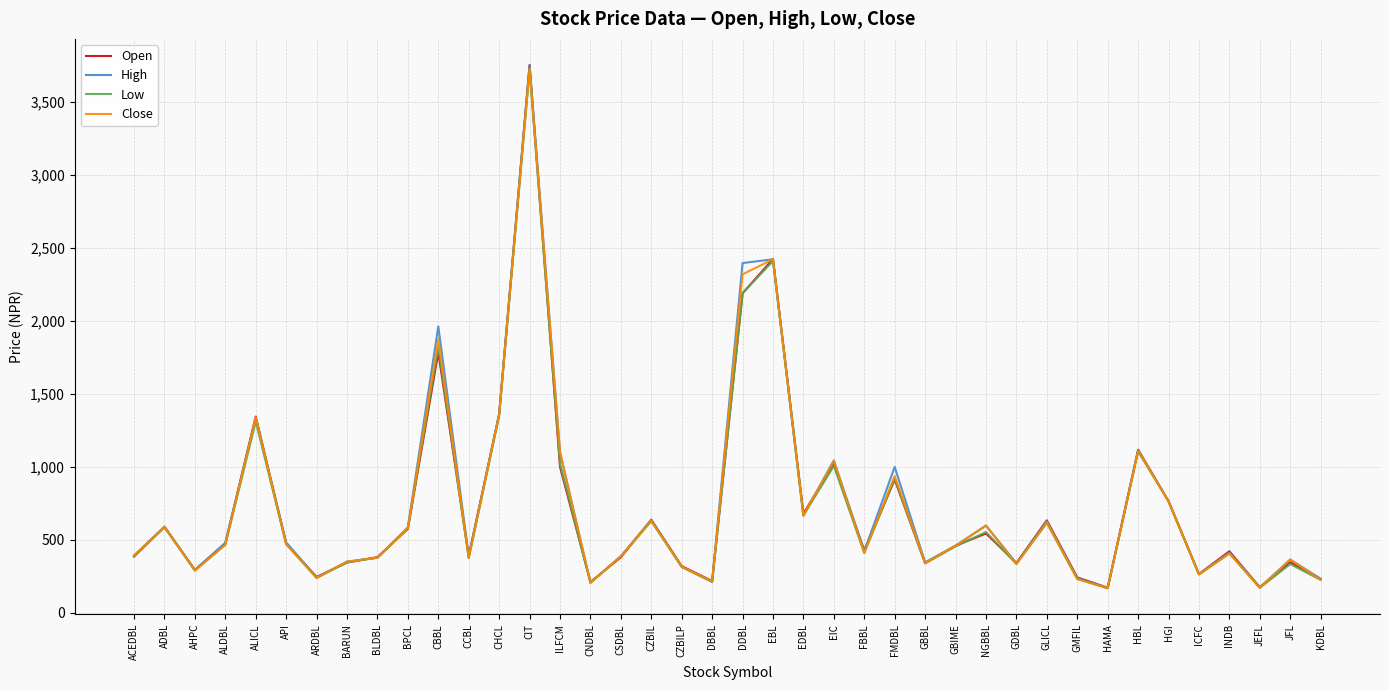

How many lines are shown in the chart?

4